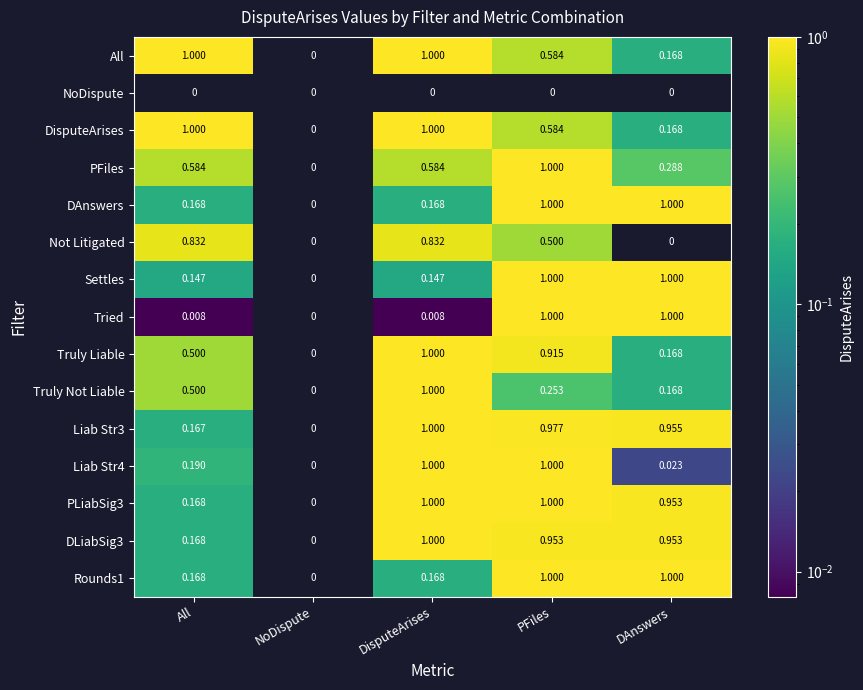

Where is Settles nearest to the value 0?

NoDispute